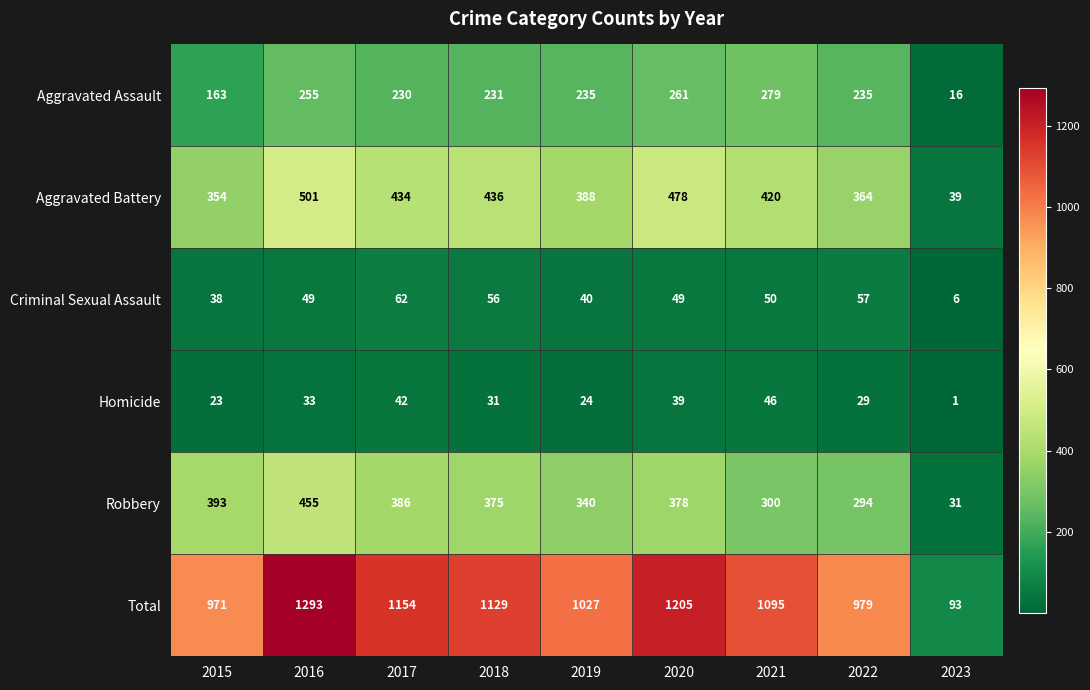

What is the smallest value displayed?

1